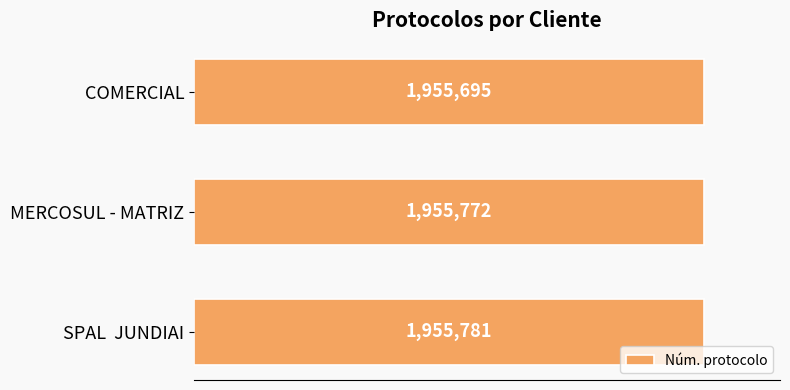

Does the chart contain any negative values?

No